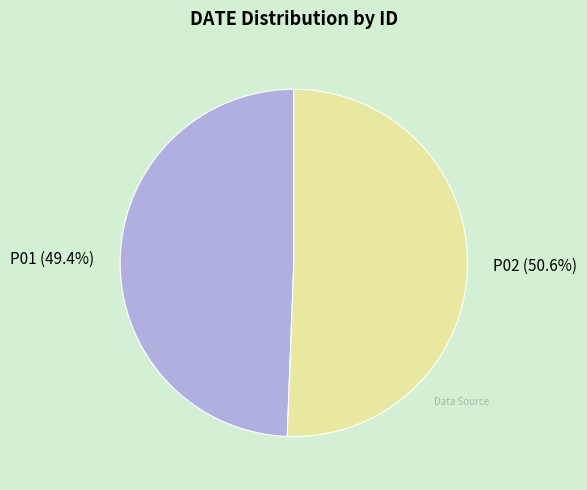

How many segments does this pie chart have?

2